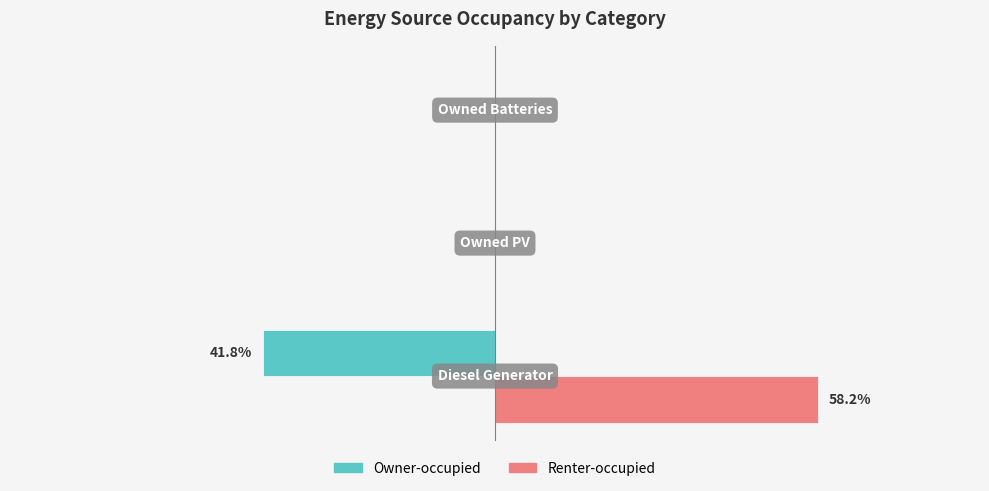

What are all the series names shown in the legend?

Owner-occupied, Renter-occupied